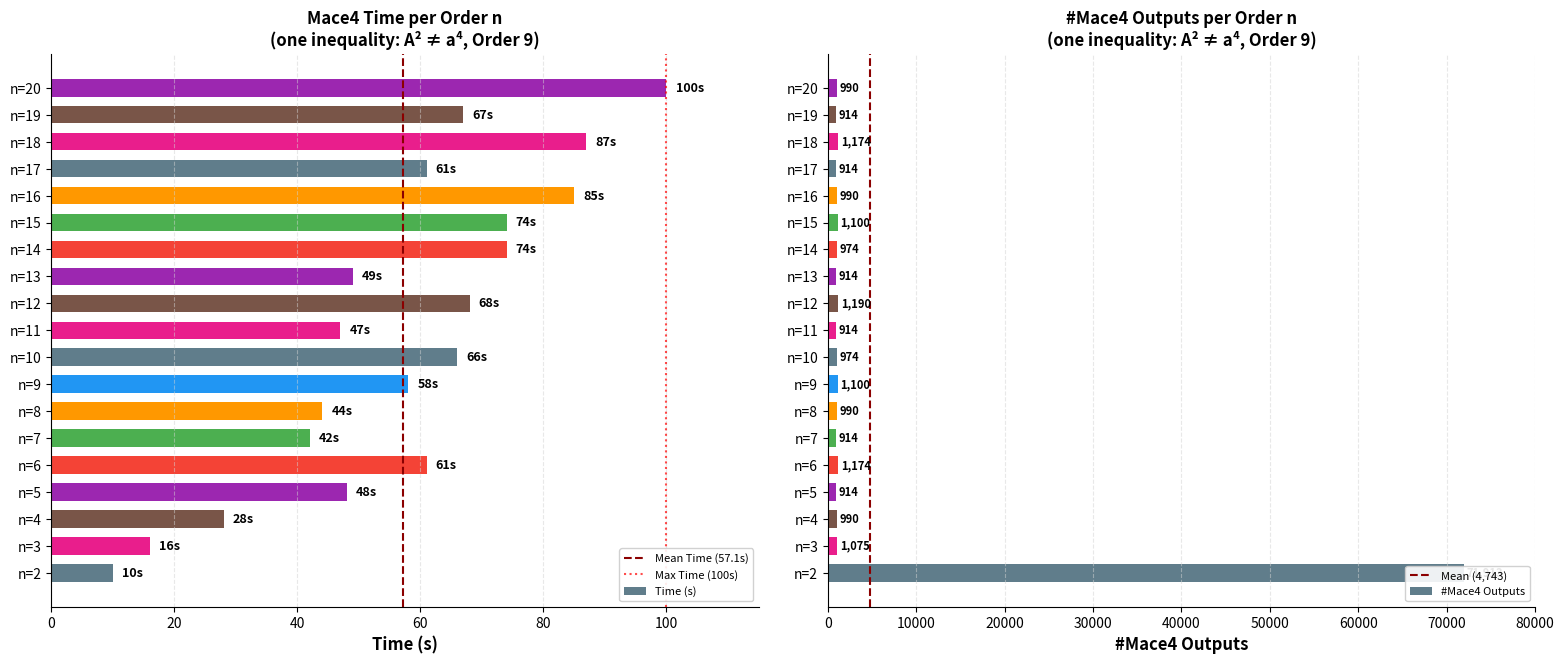

At which label is Time (s) closest to 55?

n=9